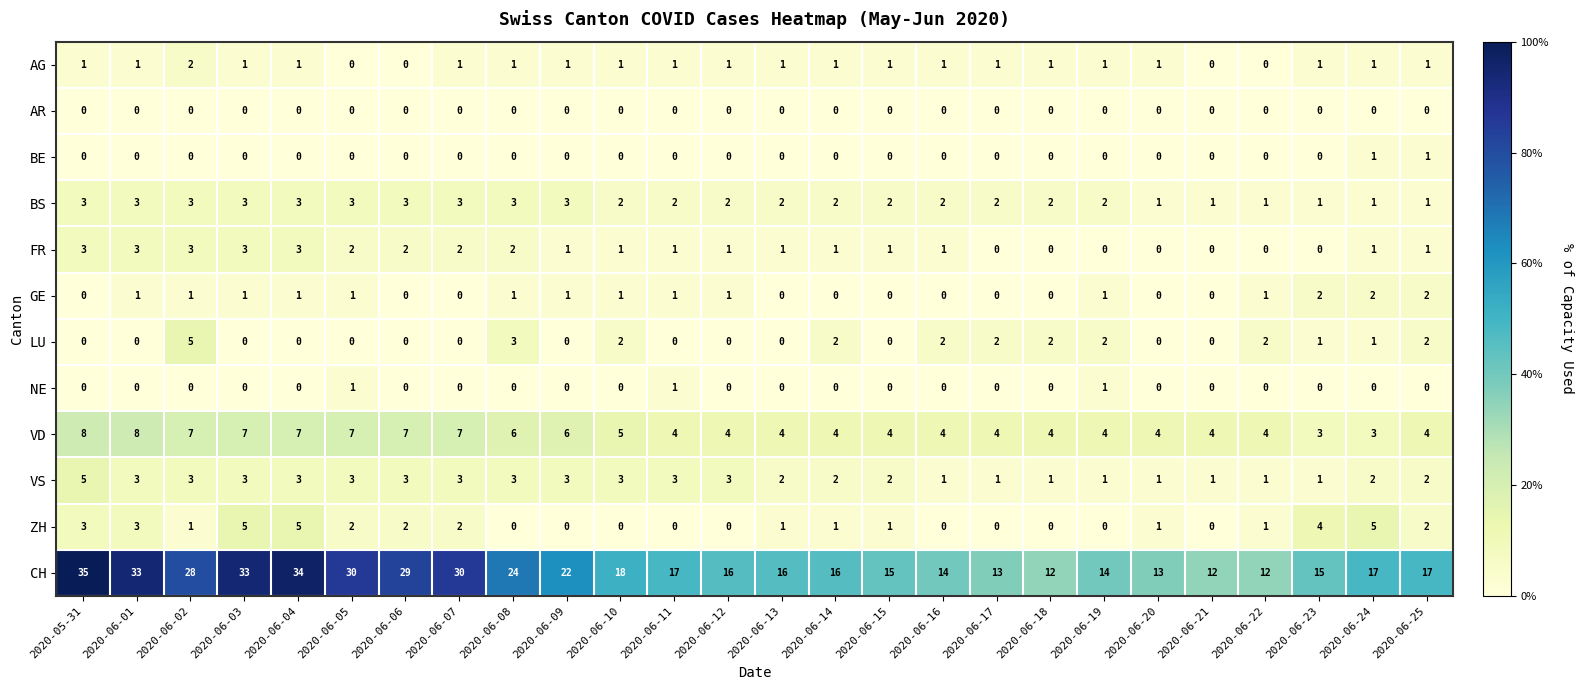

At which category is the sum across all series the highest?

2020-05-31